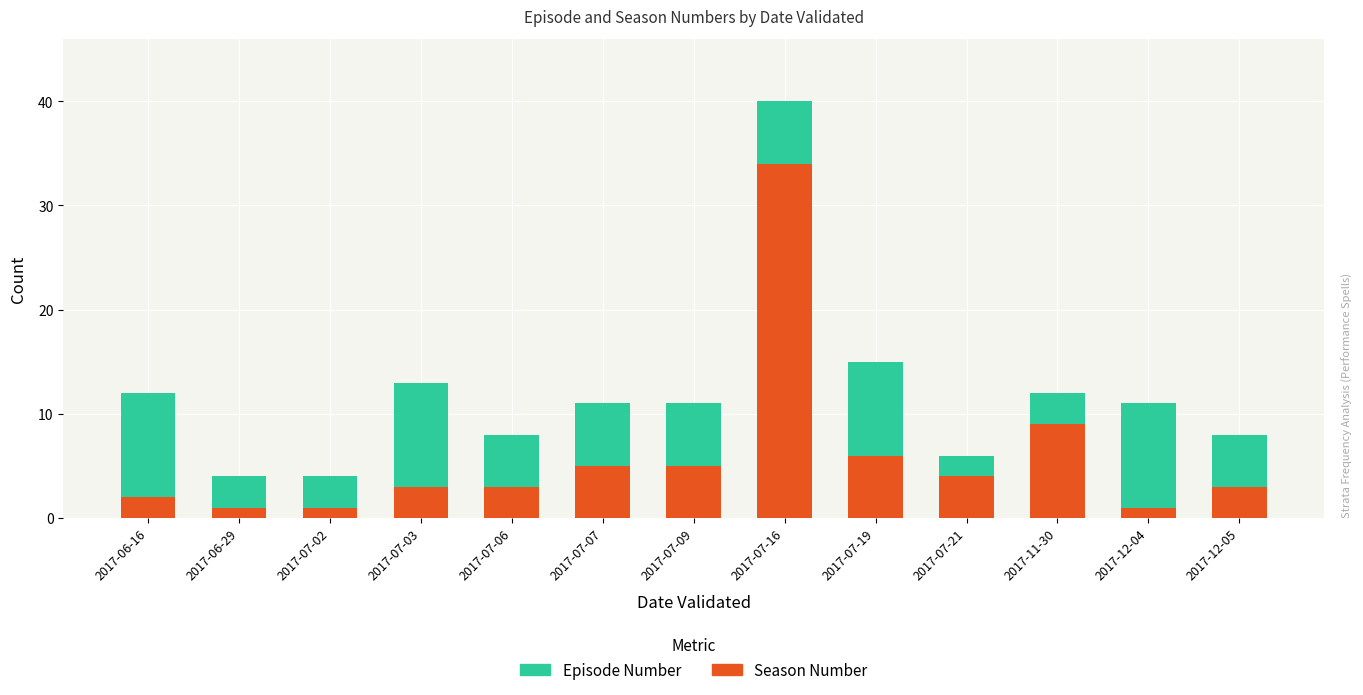

Where is Season Number nearest to the value 17?

2017-11-30